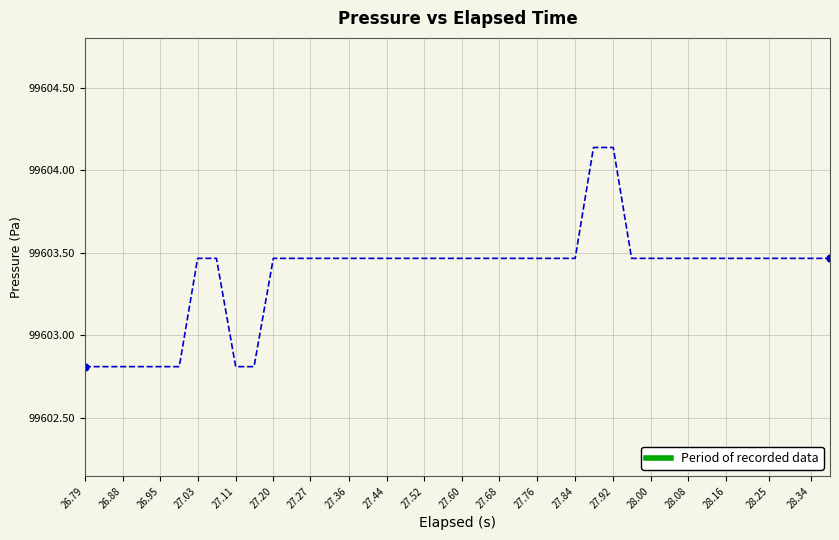

What is the minimum value shown in the chart?

99602.8